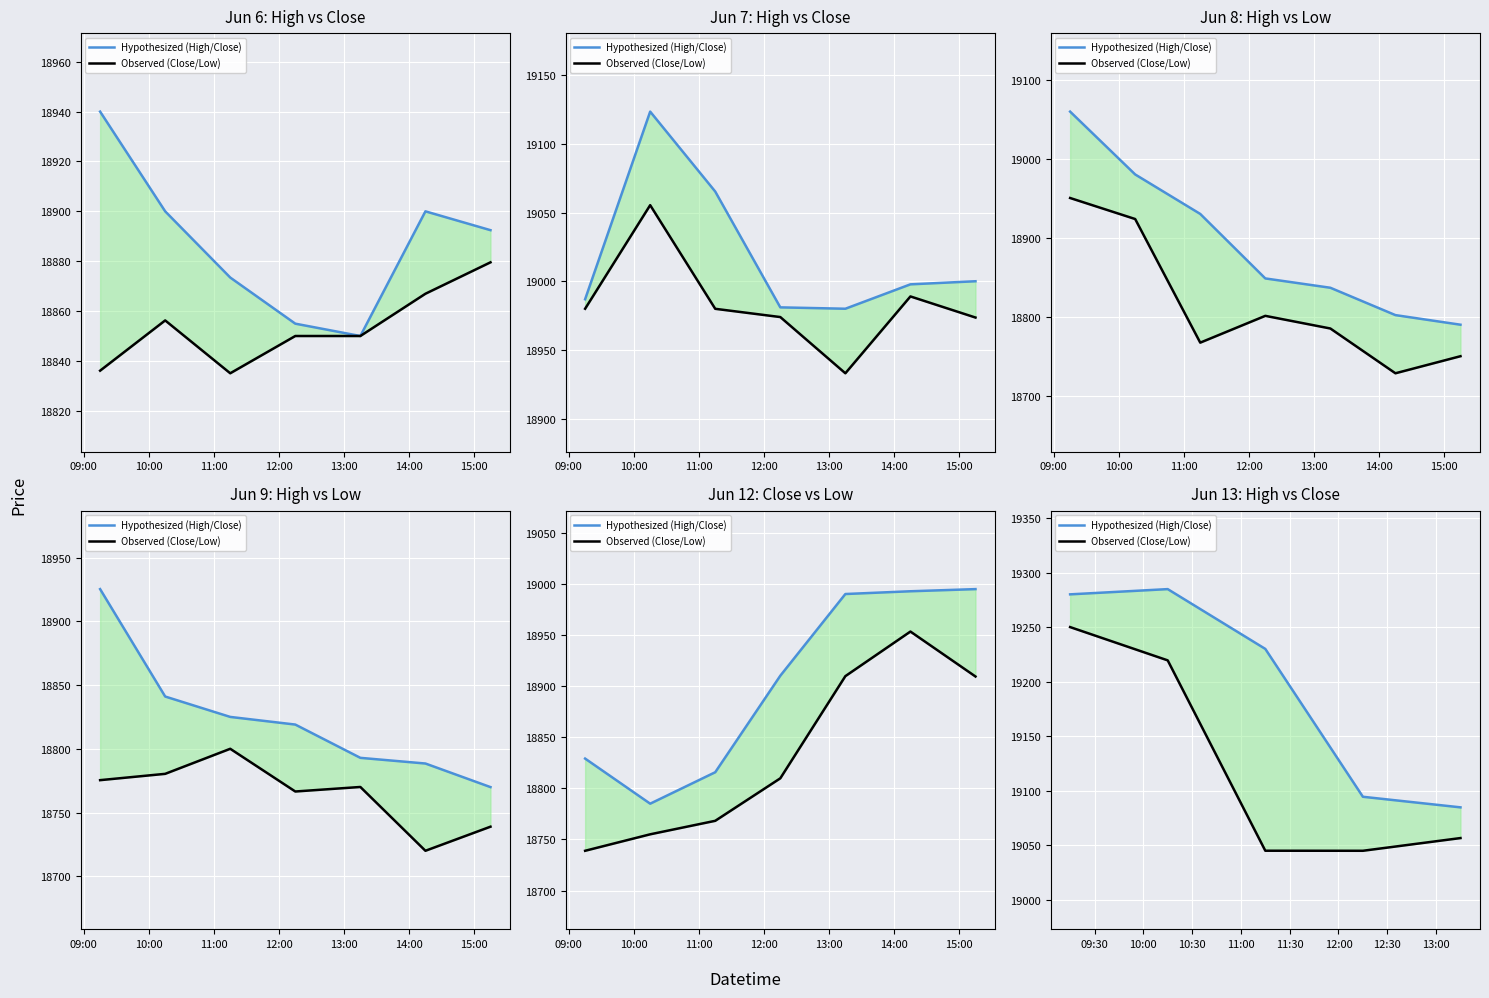

What is the value of the Observed (Close/Low) point at the 1st from the left?

19250.0